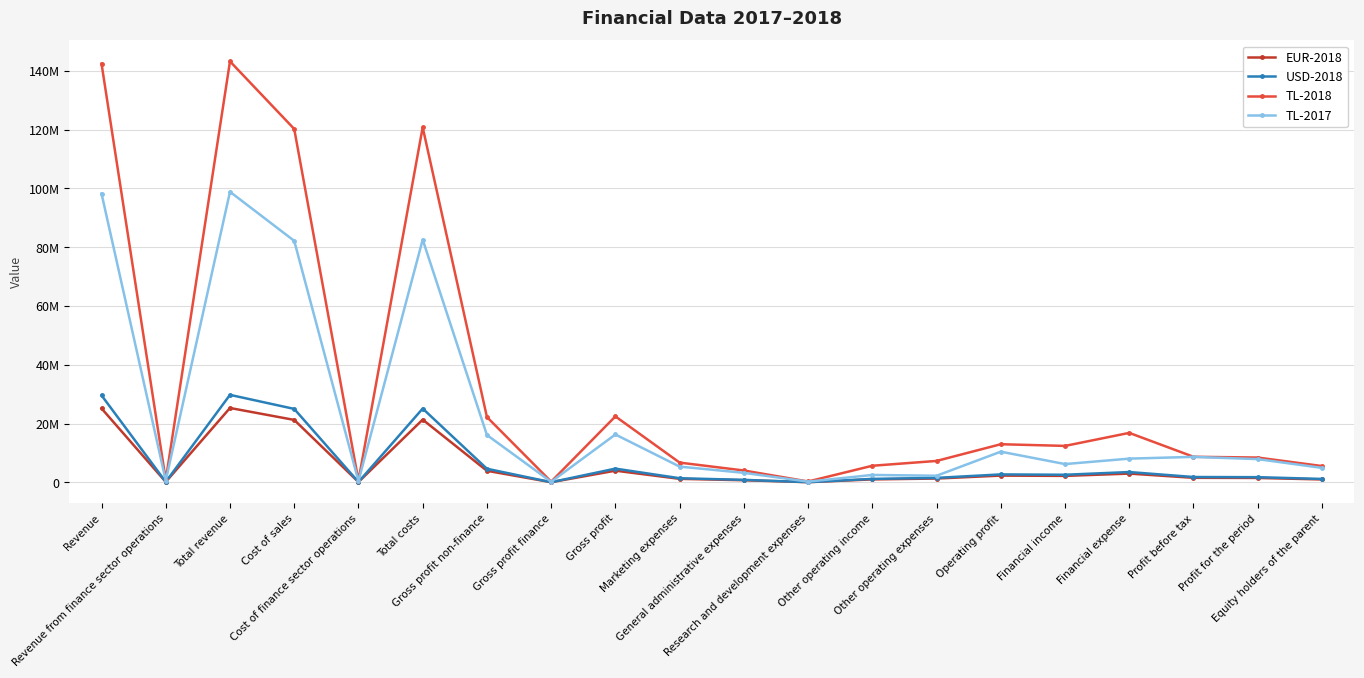

Reading left to right, transcribe all the data shown in this chart.

EUR-2018: 25159335	137486	25296821	21235844	98416	21334260	3923491	39070	3962561	1184557	710489	49664	995477	1284885	2289269	2188432	2971092	1534742	1487825	977809
USD-2018: 29598572	161744	29760316	24982801	115781	25098582	4615771	45963	4661734	1393567	835851	58427	1171124	1511596	2693197	2574570	3495326	1805537	1750341	1150336
TL-2018: 142469768	778540	143248308	120252216	557302	120809518	22217552	221238	22438790	6707793	4023287	281234	5637086	7275918	12963431	12392436	16824401	8690771	8425093	5537028
TL-2017: 98272831	593918	98866749	82173057	416317	82589374	16099774	177601	16277375	5347579	3229364	234326	2508489	2239369	10426630	6208953	8061172	8659054	7897427	4908740